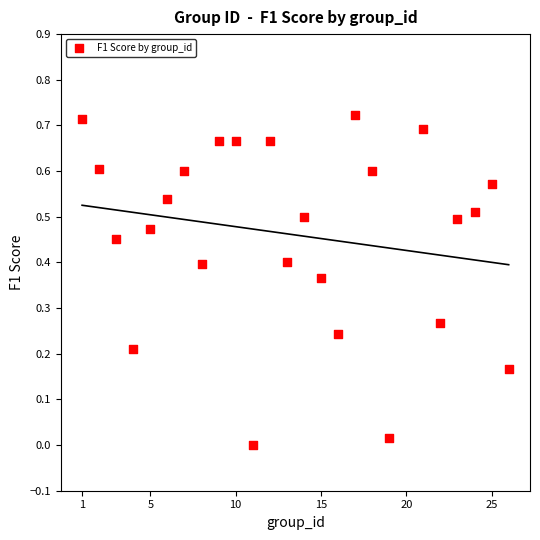

What is the range of X values (max minus min)?

25.0